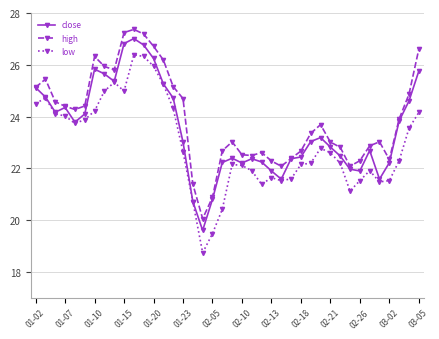

Rank the series by their average value, from highest to lowest.

high, close, low